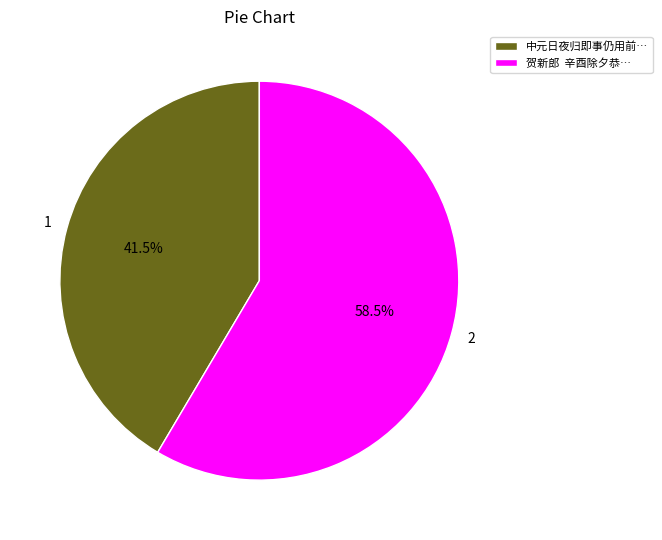

Count the number of slices in the pie.

2